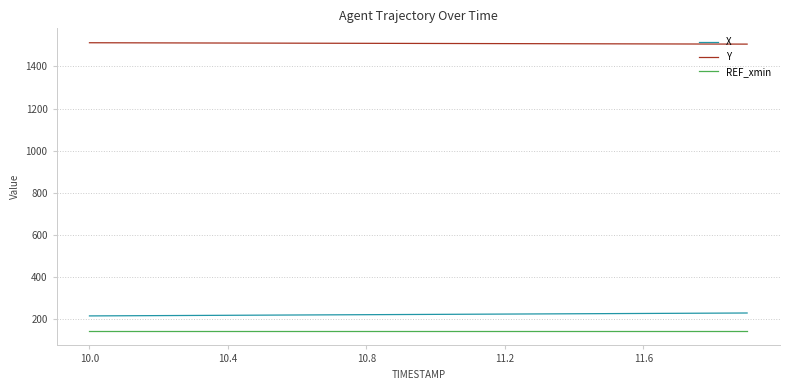

True or false: X and REF_xmin cross at least once.

False